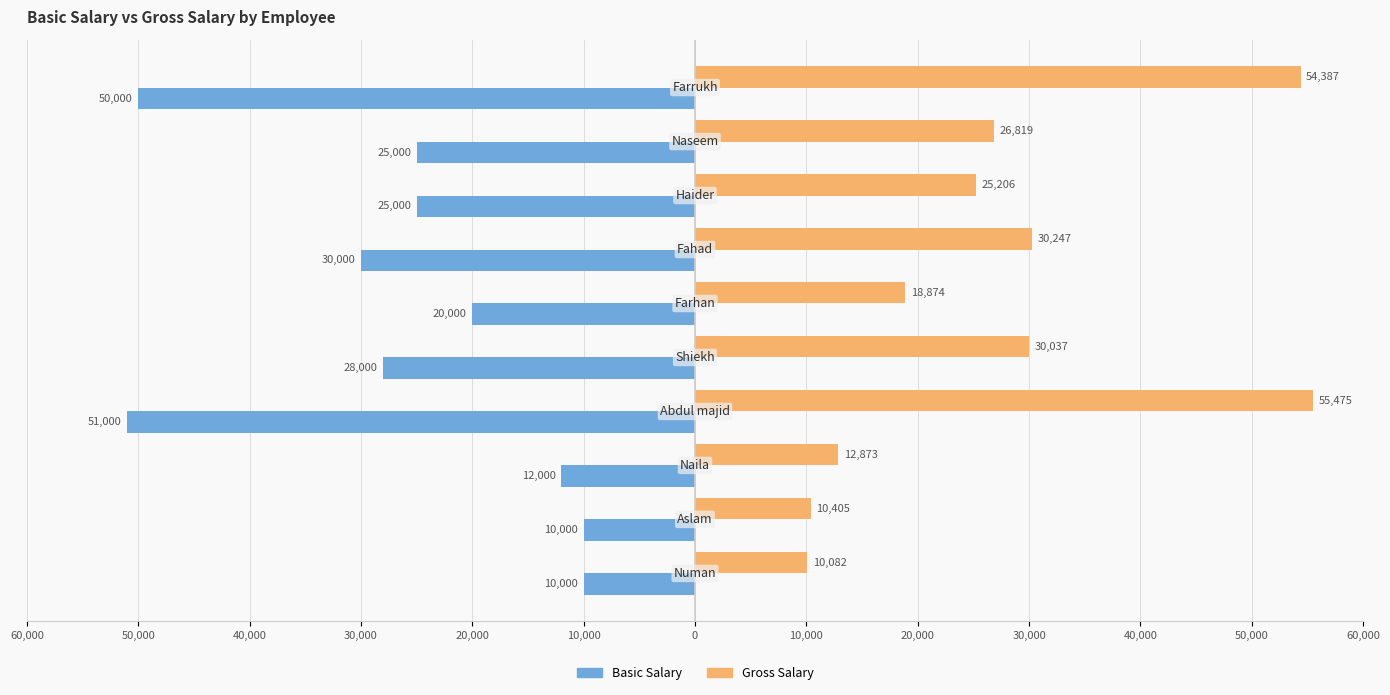

Where is Basic Salary nearest to the value -30500?

30,000